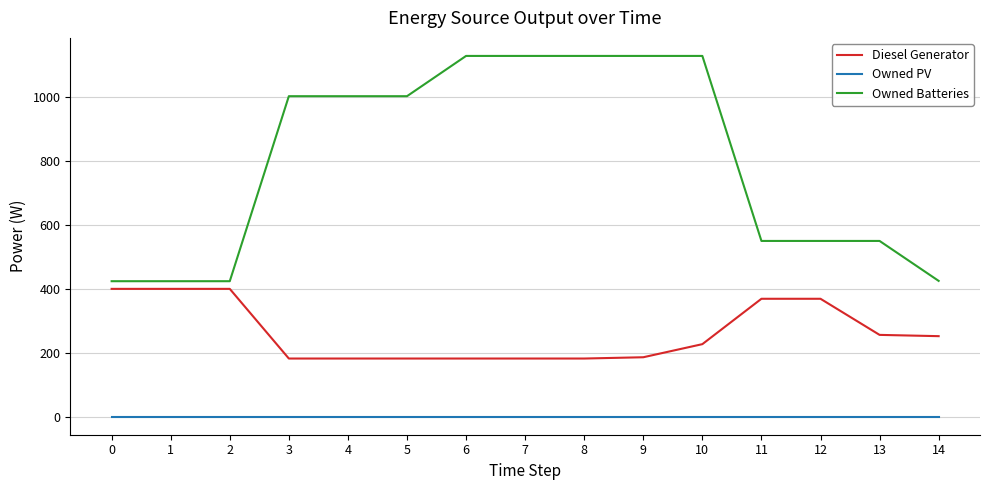

Is the value of Owned Batteries at 12 greater than the value of Diesel Generator at 11?

Yes